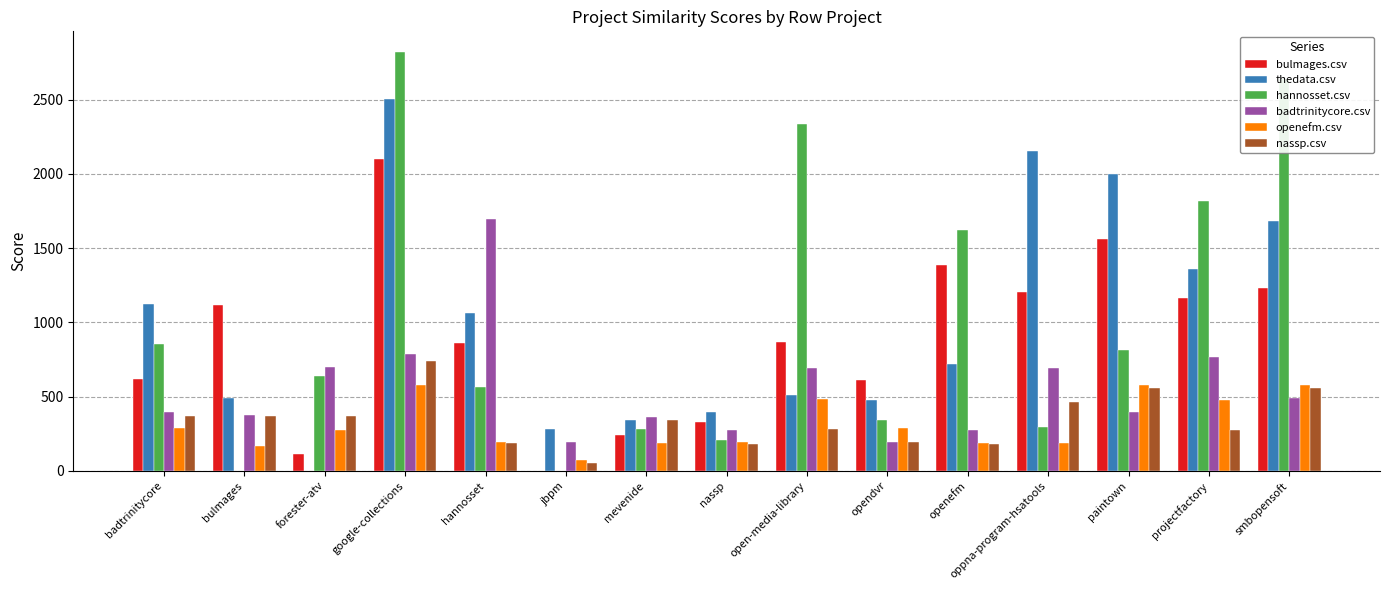

How many data points in openefm.csv are above 273?

8